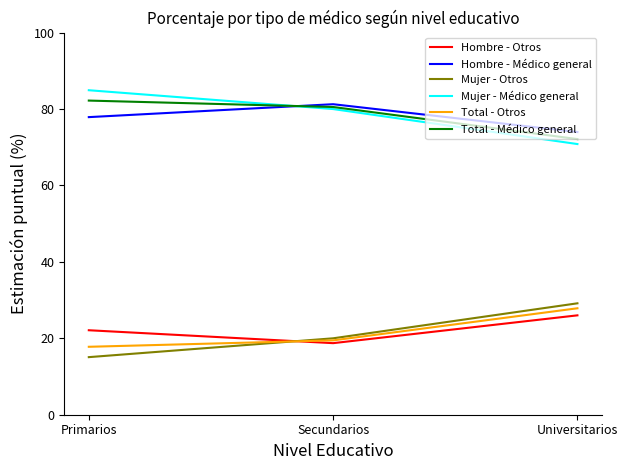

Where does the Total - Otros series first go above 19?

Secundarios